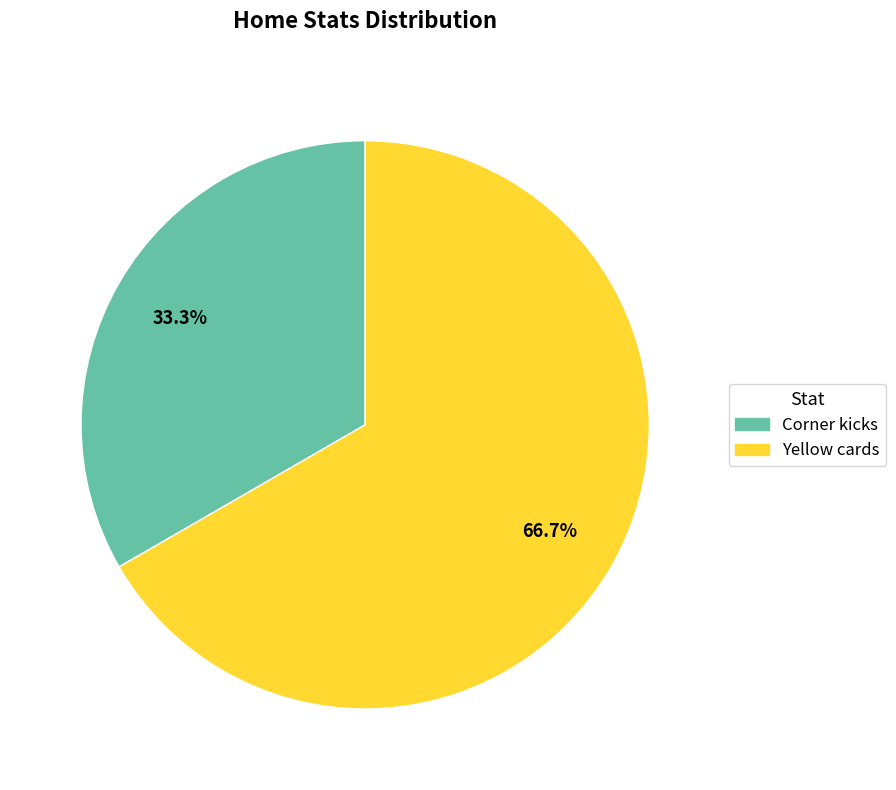

Is Corner kicks the majority of the pie?

No